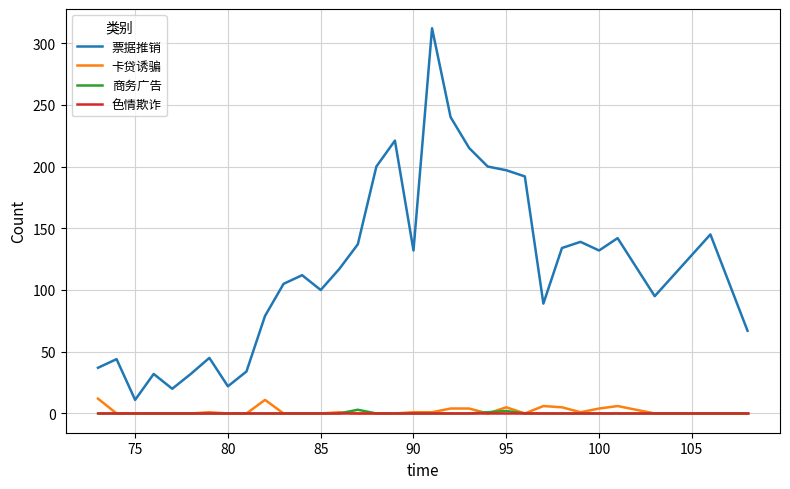

Which series has the largest total across all categories?

票据推销